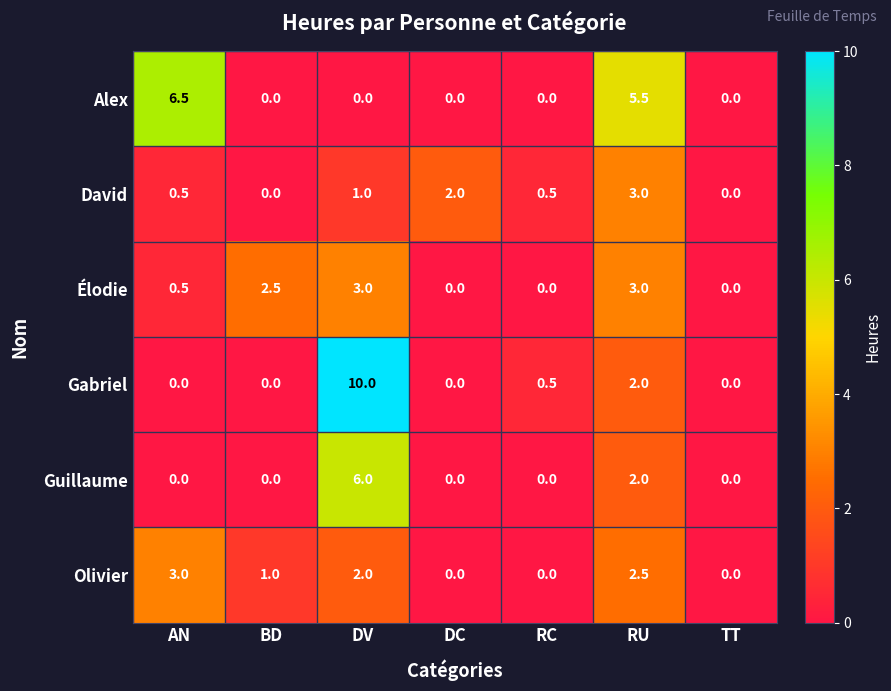

At which label does David reach its peak?

RU